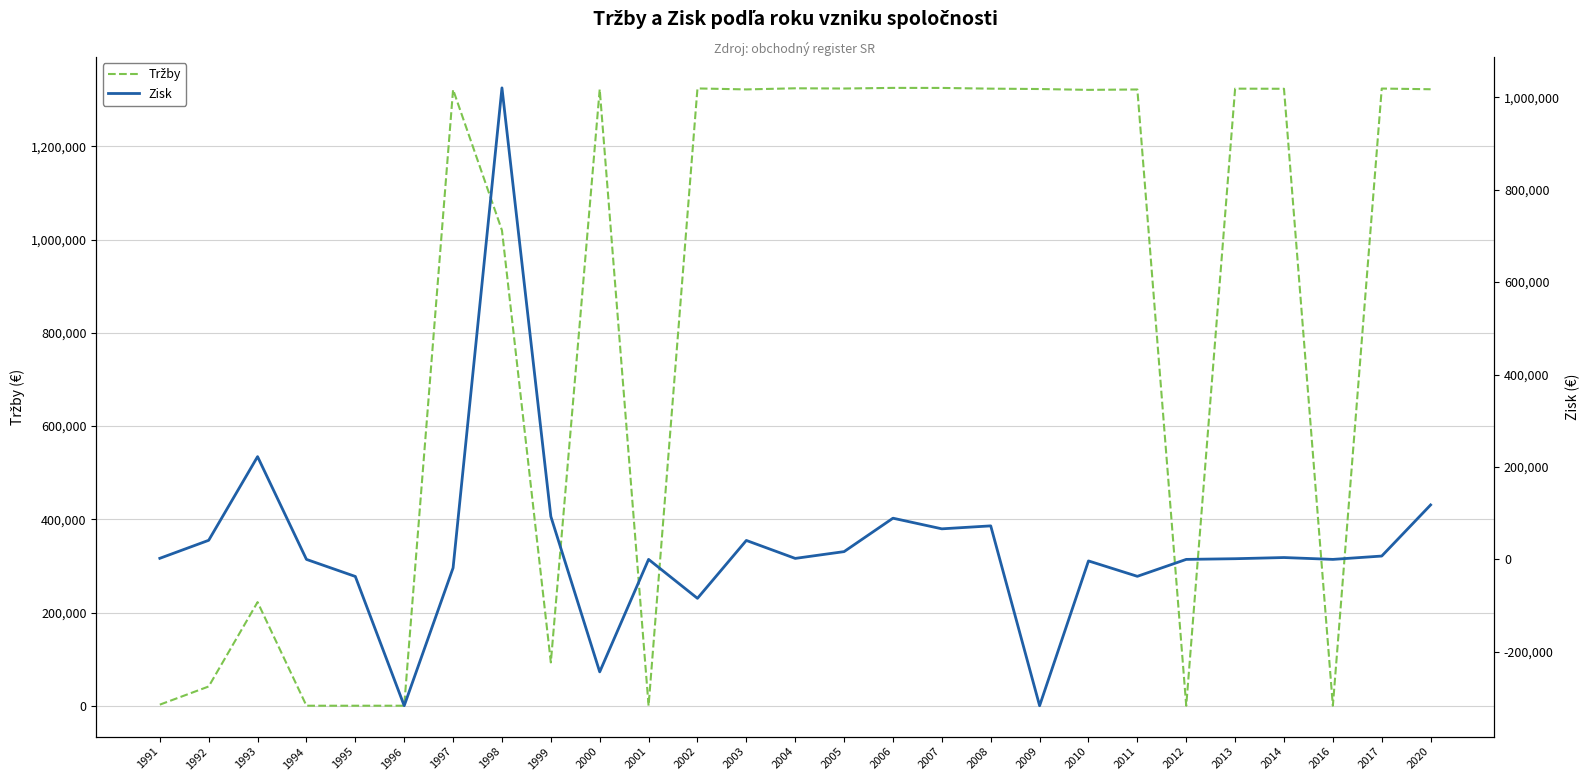

Rank the series by their maximum value, from lowest to highest.

Zisk, Tržby